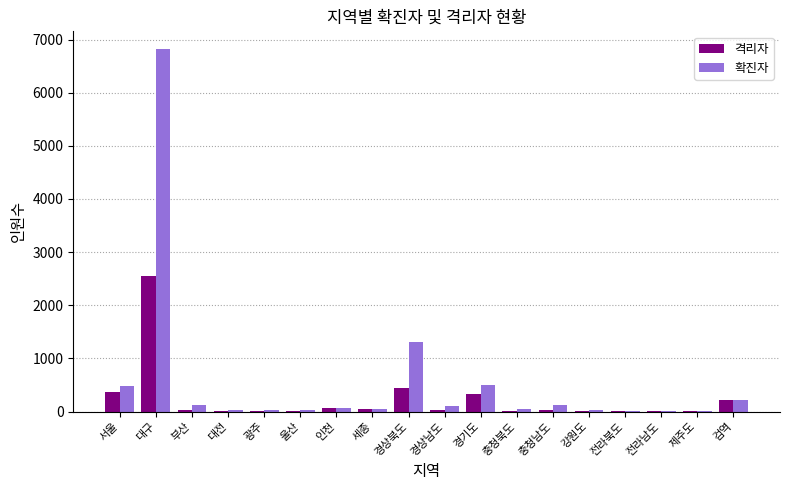

At which label does 확진자 reach its peak?

대구